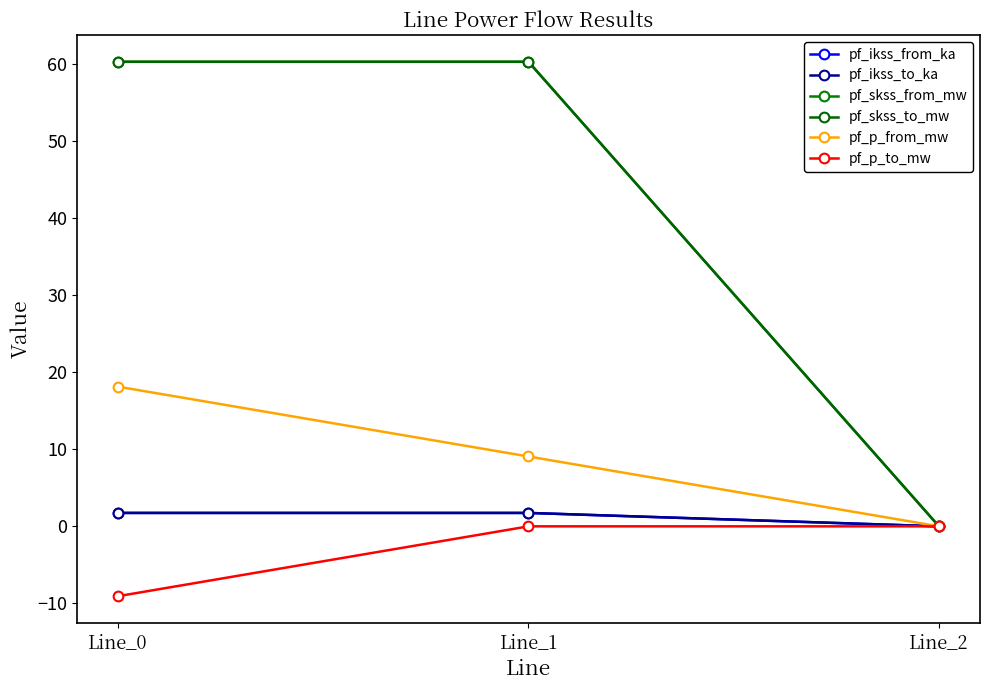

How many lines are shown in the chart?

6